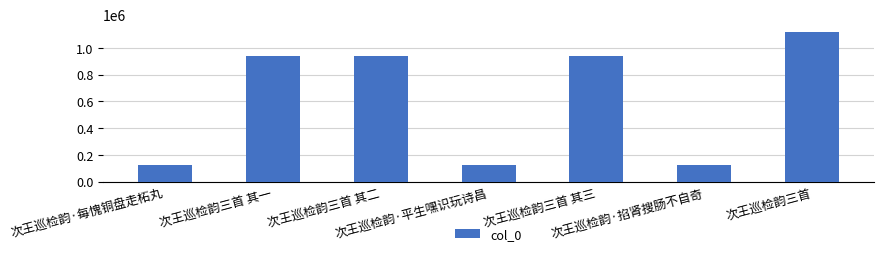

What is the difference between the maximum and minimum values?

999395